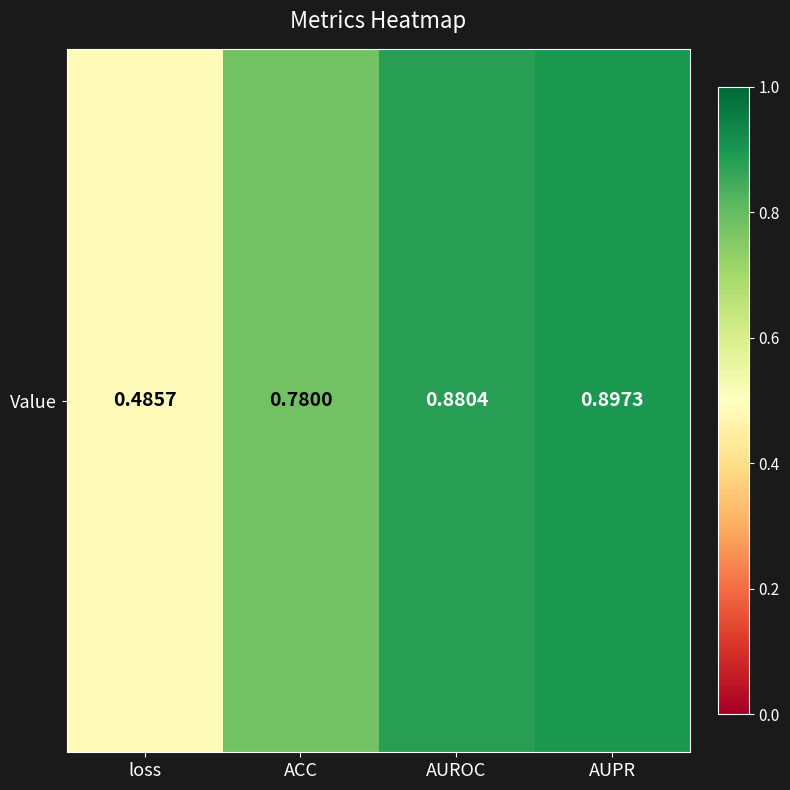

What is the approximate value at AUROC?

0.9